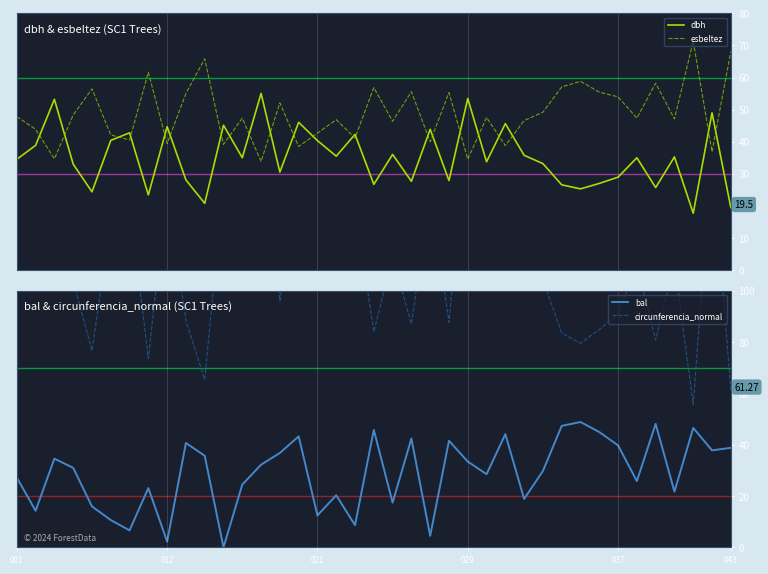

Does the chart have visible grid lines?

No